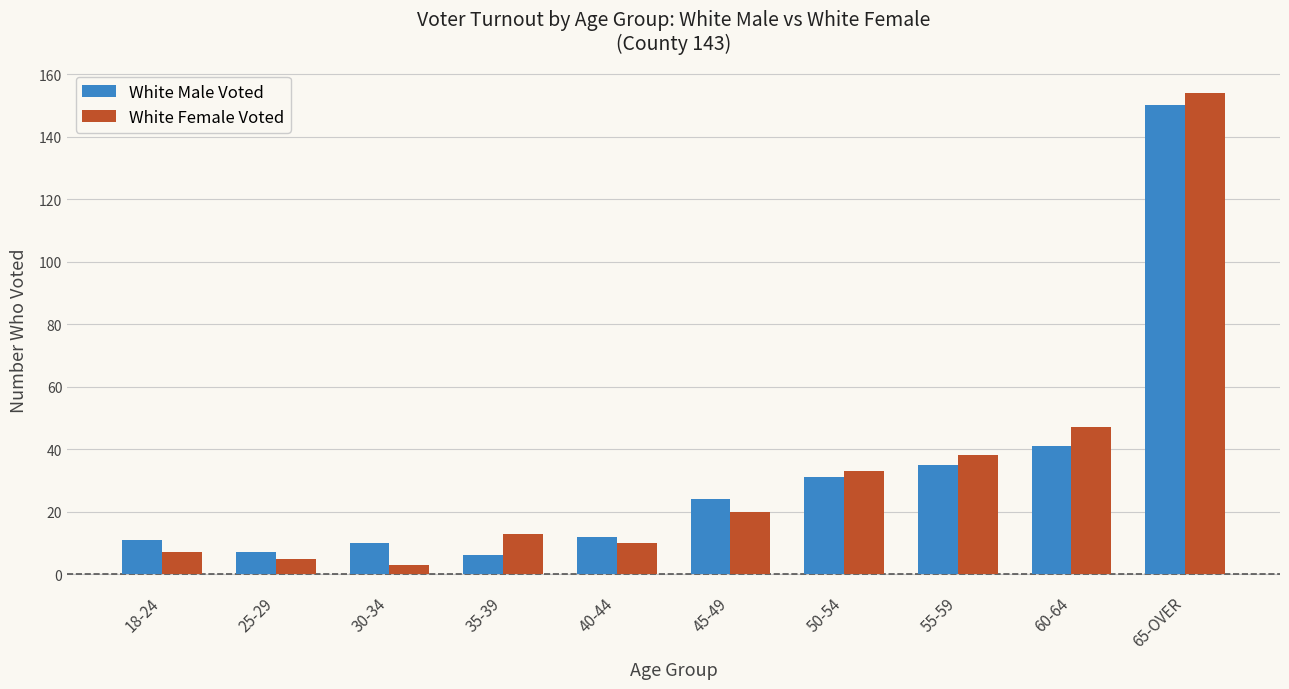

What is the maximum value for White Male Voted?

150